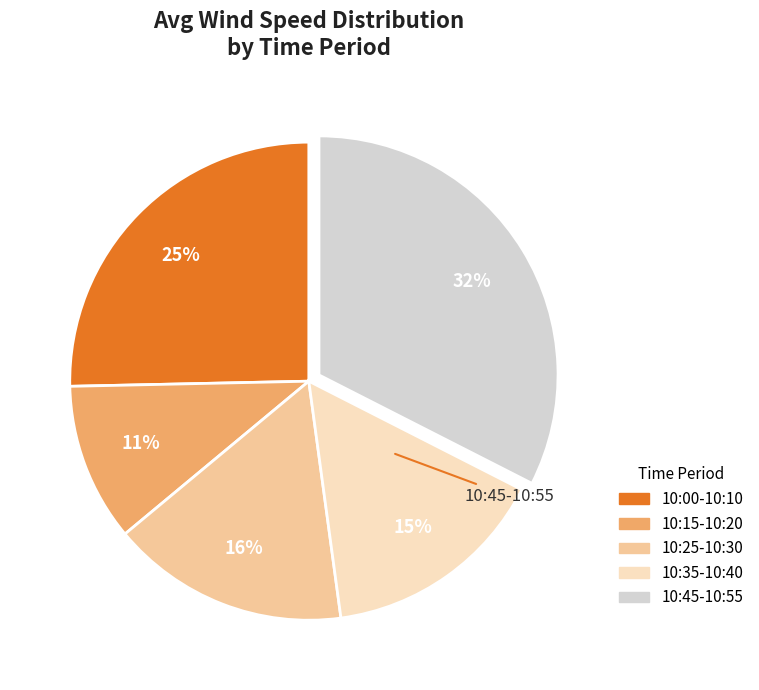

Count the number of slices in the pie.

5